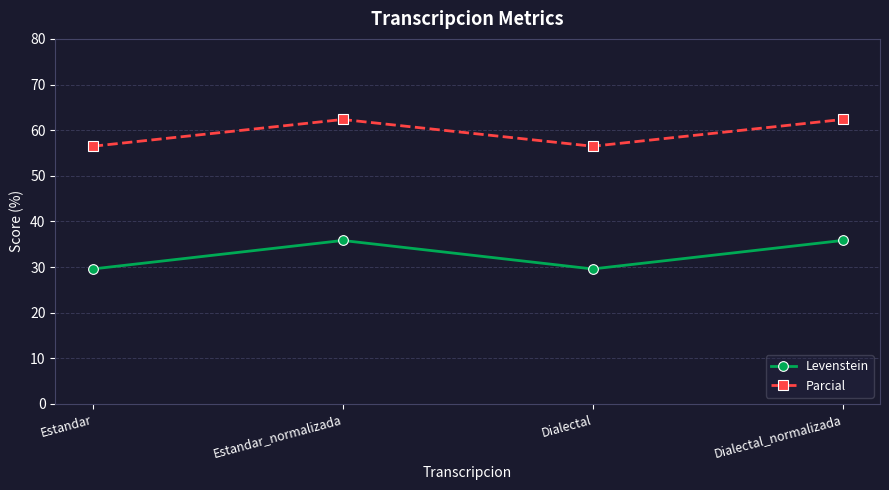

How many lines are shown in the chart?

2